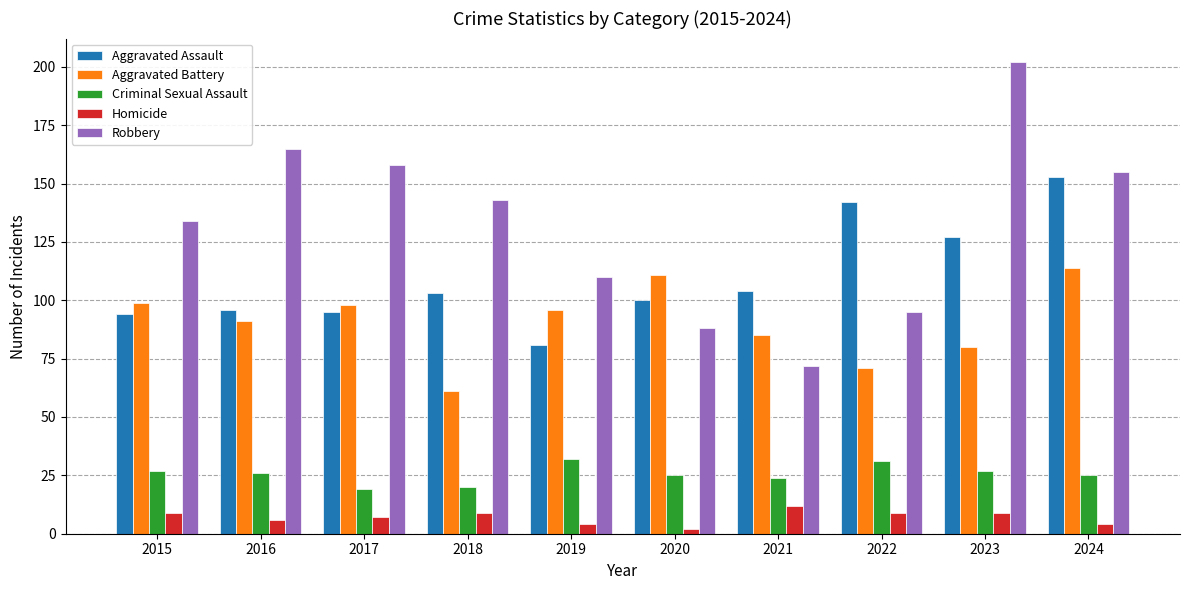

What are all the series names shown in the legend?

Aggravated Assault, Aggravated Battery, Criminal Sexual Assault, Homicide, Robbery